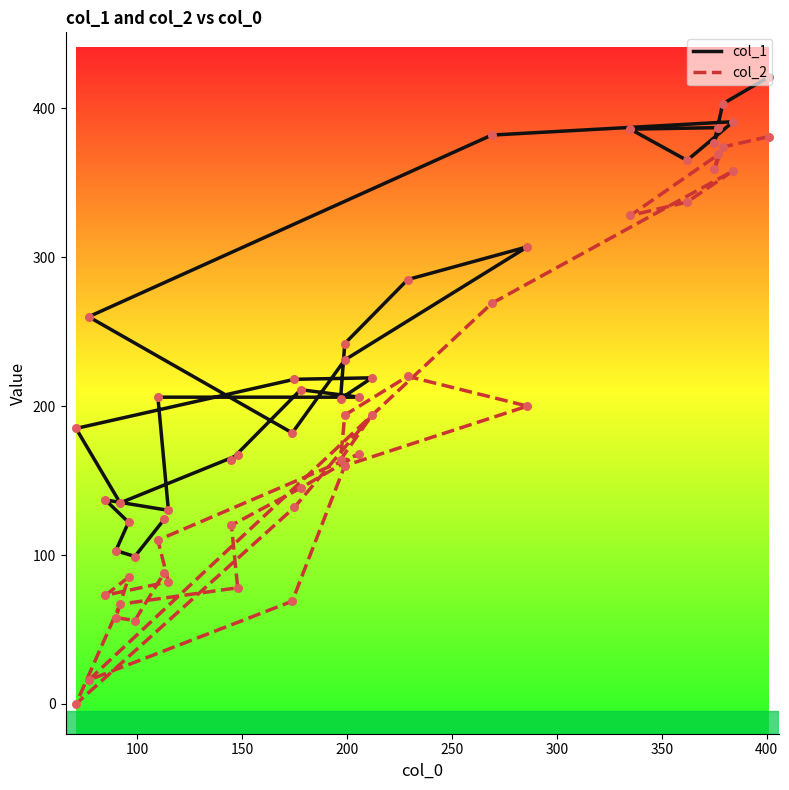

What are all the series names shown in the legend?

col_1, col_2